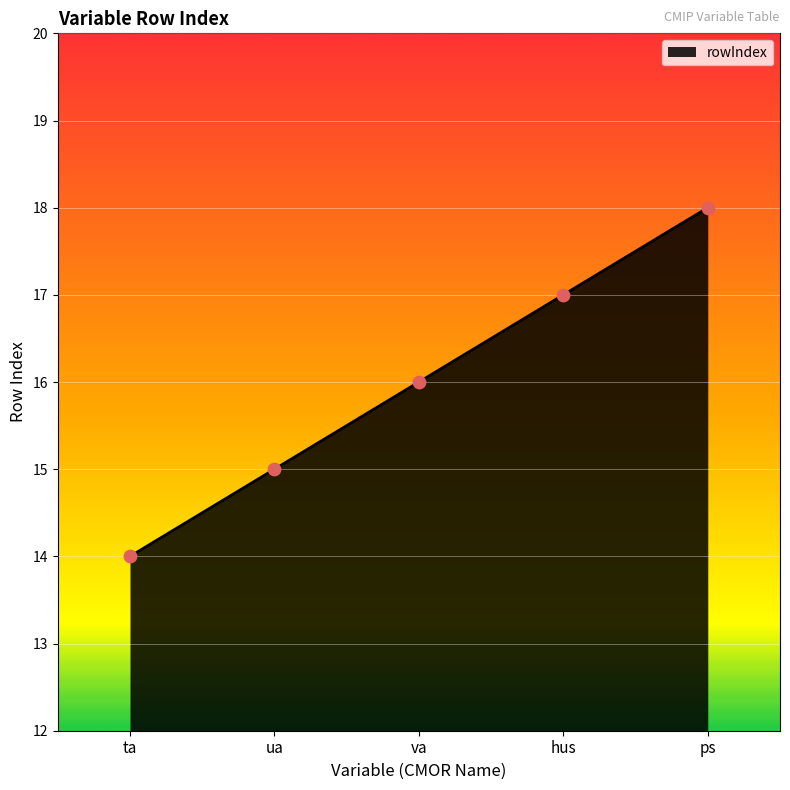

What is the change in value from ua to va?

+1